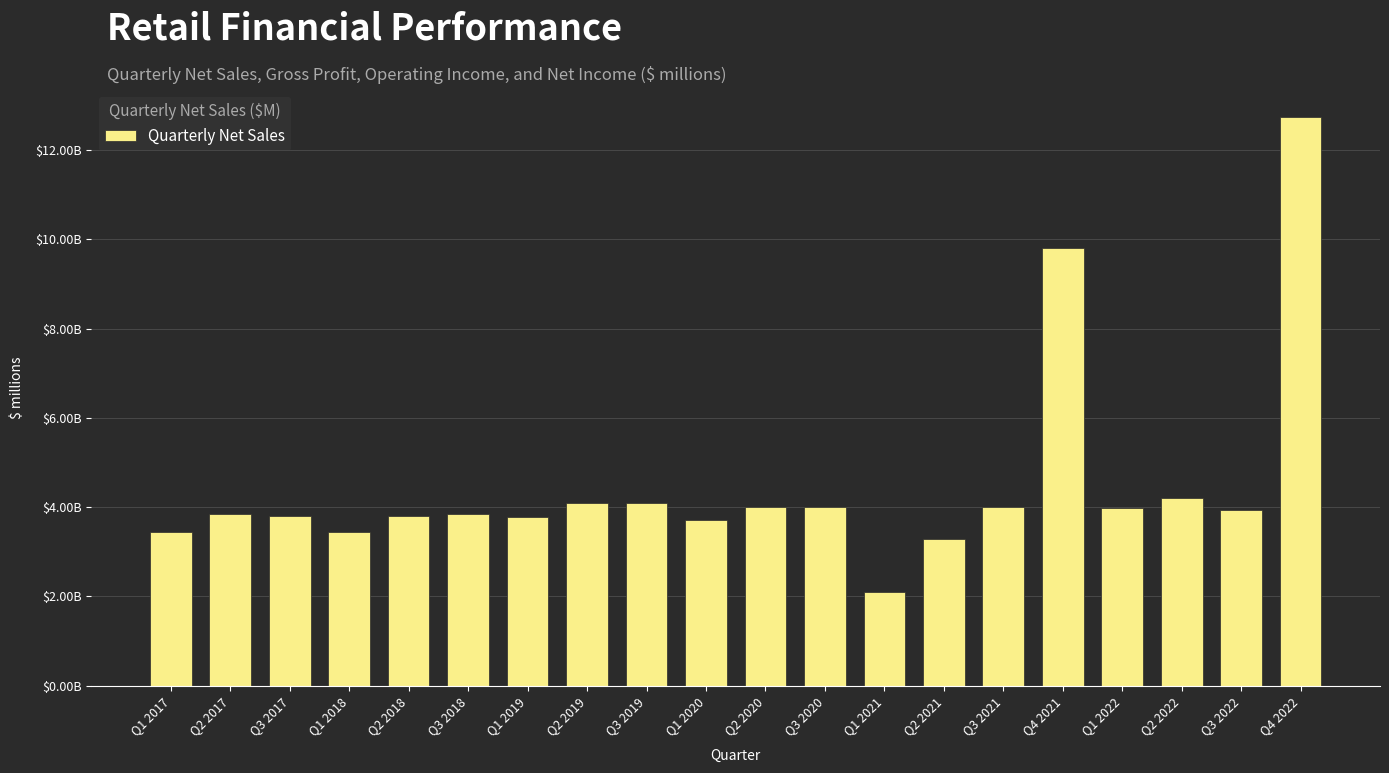

What is the difference between the maximum and minimum values?

10620